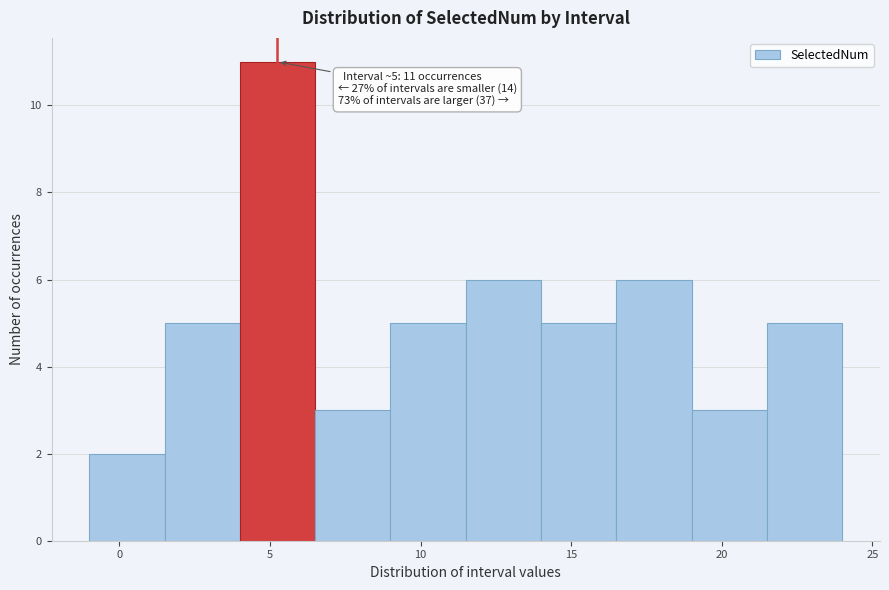

Which range on the x-axis has the tallest bar?

4.0 to 6.5